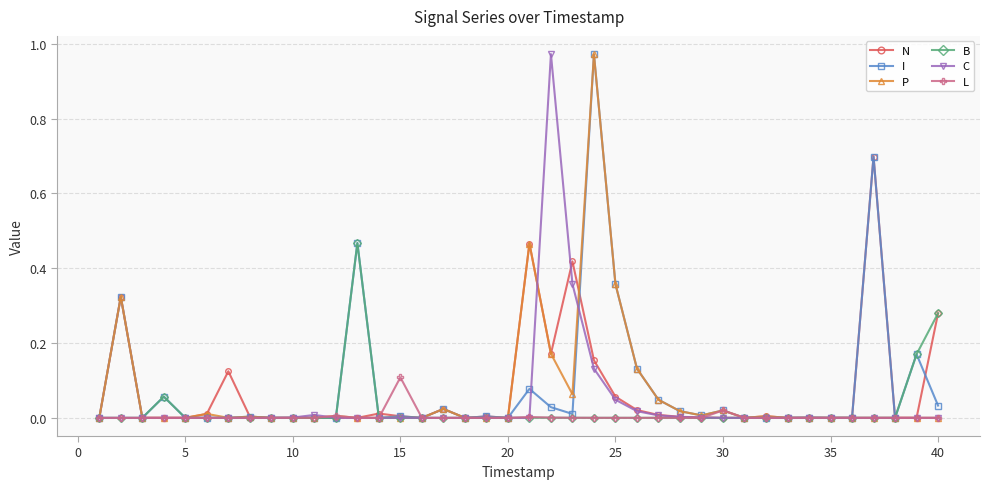

True or false: C has more than 0 points higher than both neighbors.

True